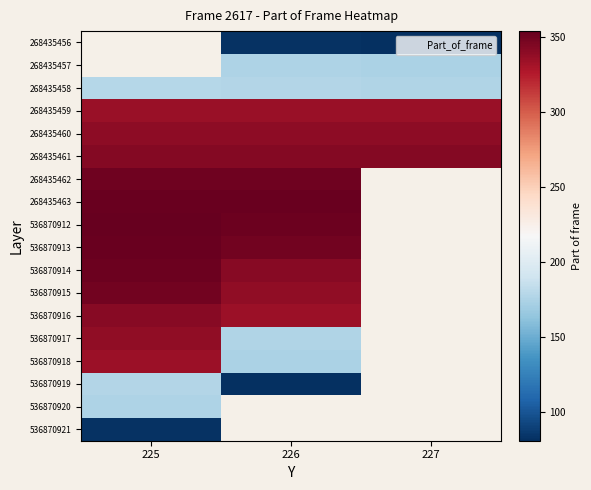

The 536870915 series shows 349.0 at 225. True or false?

True